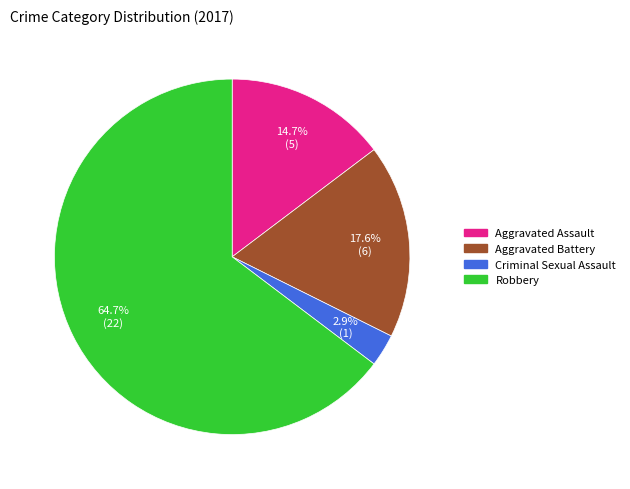

Approximately how many times larger is the value at Robbery compared to Aggravated Assault?

4.4